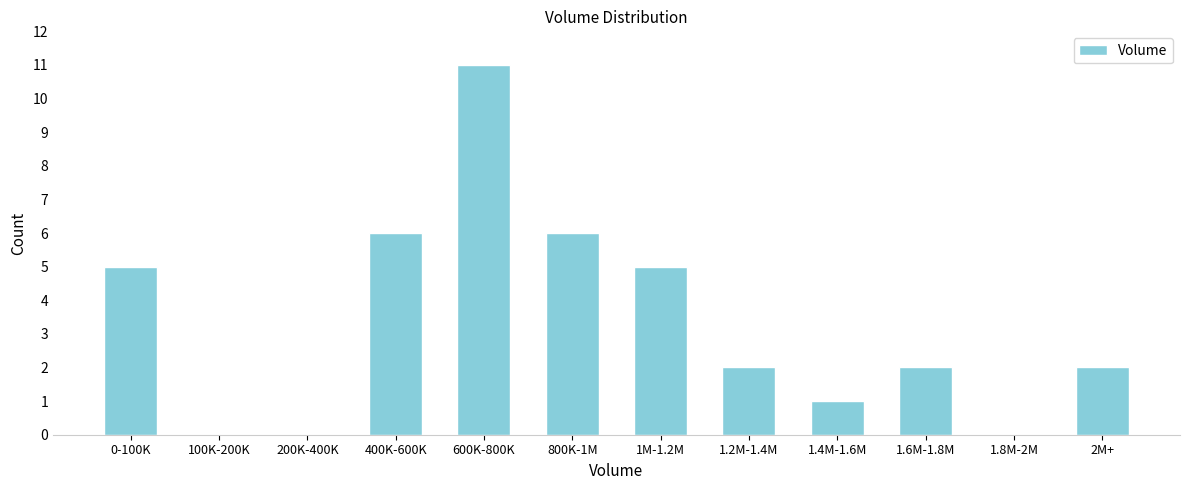

Reading left to right, what are all the values shown in this chart?

0-100K=5	100K-200K=0	200K-400K=0	400K-600K=6	600K-800K=11	800K-1M=6	1M-1.2M=5	1.2M-1.4M=2	1.4M-1.6M=1	1.6M-1.8M=2	1.8M-2M=0	2M+=2